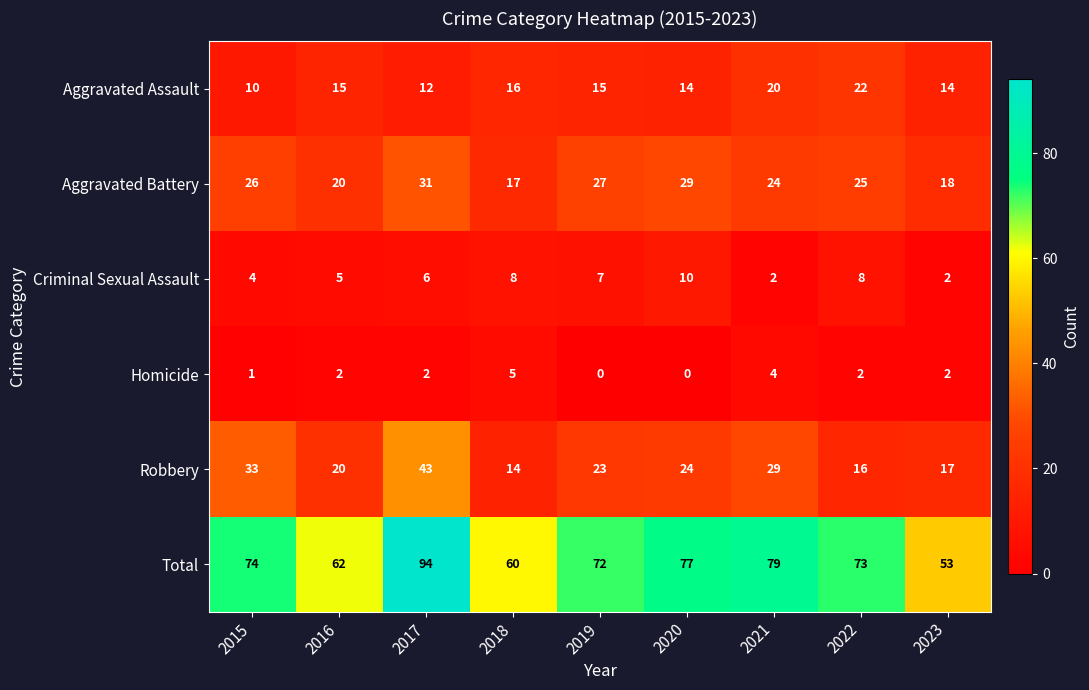

Rank the series at 2019 from lowest to highest value.

Homicide, Criminal Sexual Assault, Aggravated Assault, Robbery, Aggravated Battery, Total